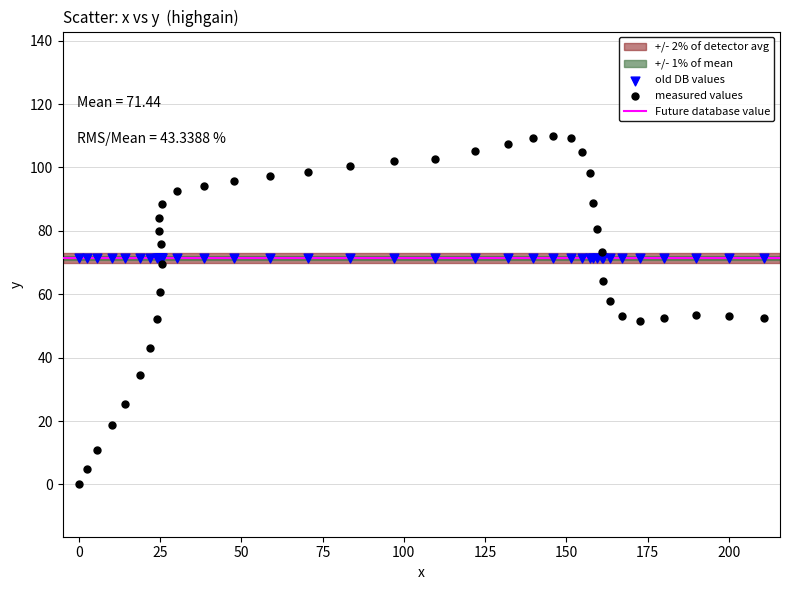

Which series reaches the maximum Y coordinate?

measured values